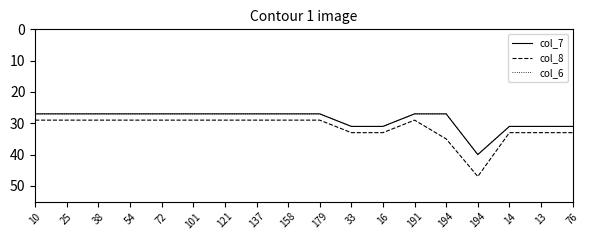

What is the approximate value of col_7 at 13?

31